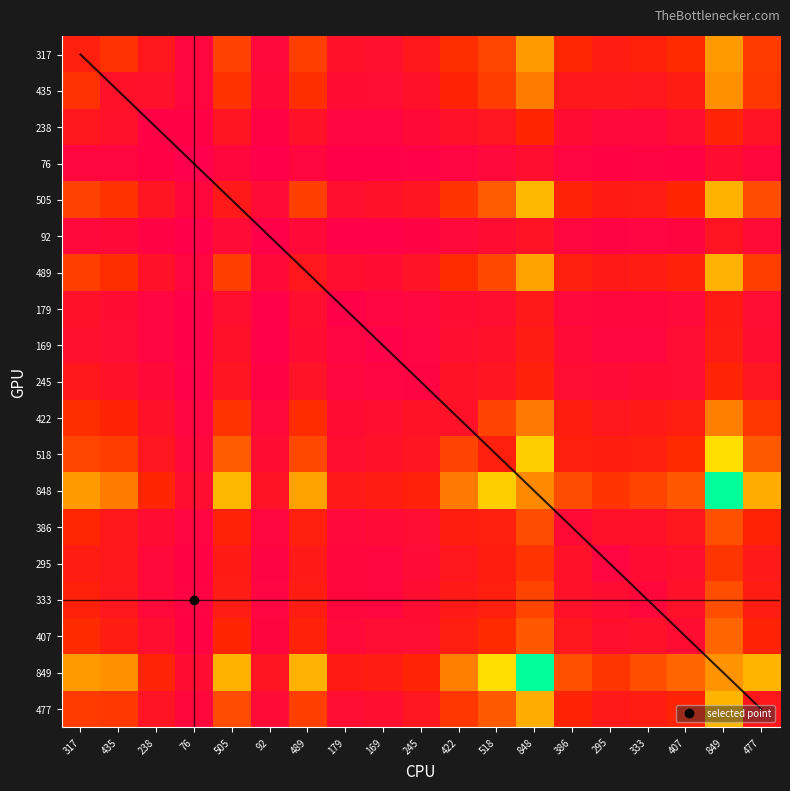

Rank the series by their maximum value, from highest to lowest.

848, 849, 518, 505, 477, 489, 317, 435, 422, 407, 386, 333, 295, 238, 245, 169, 179, 92, 76